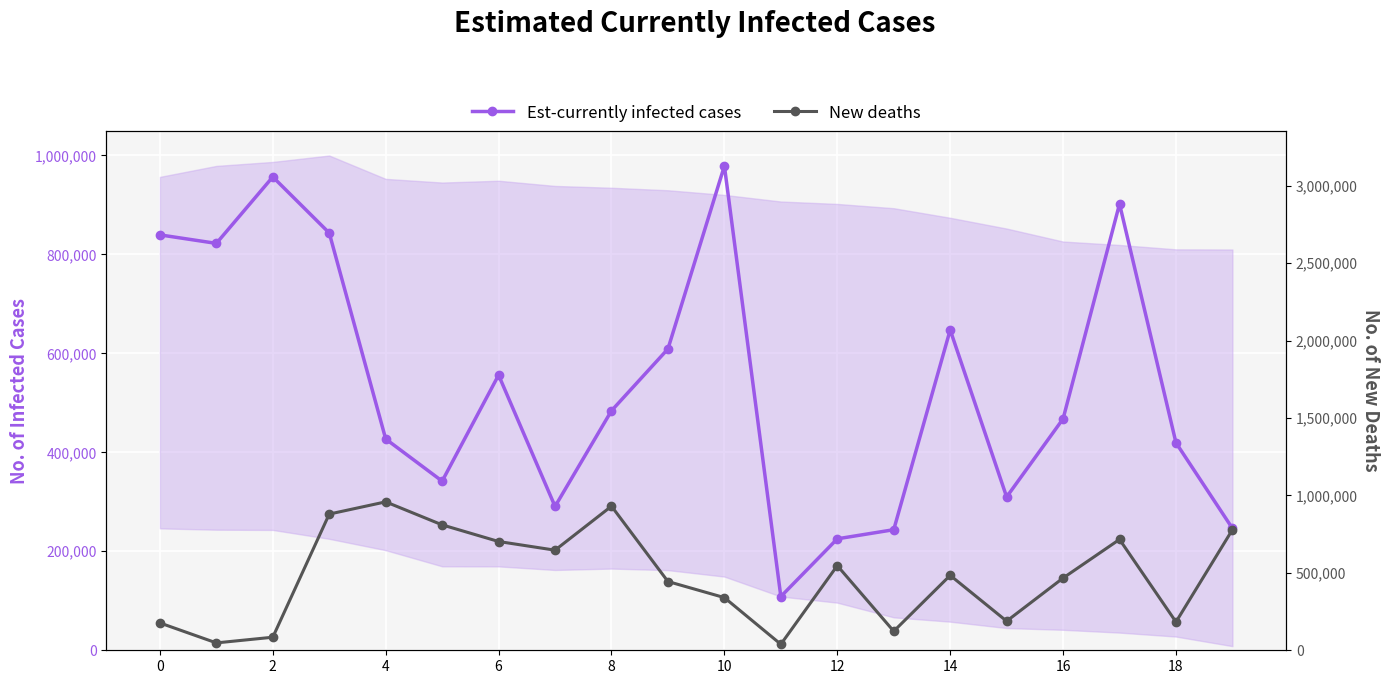

Which series has the largest range (max minus min)?

New deaths